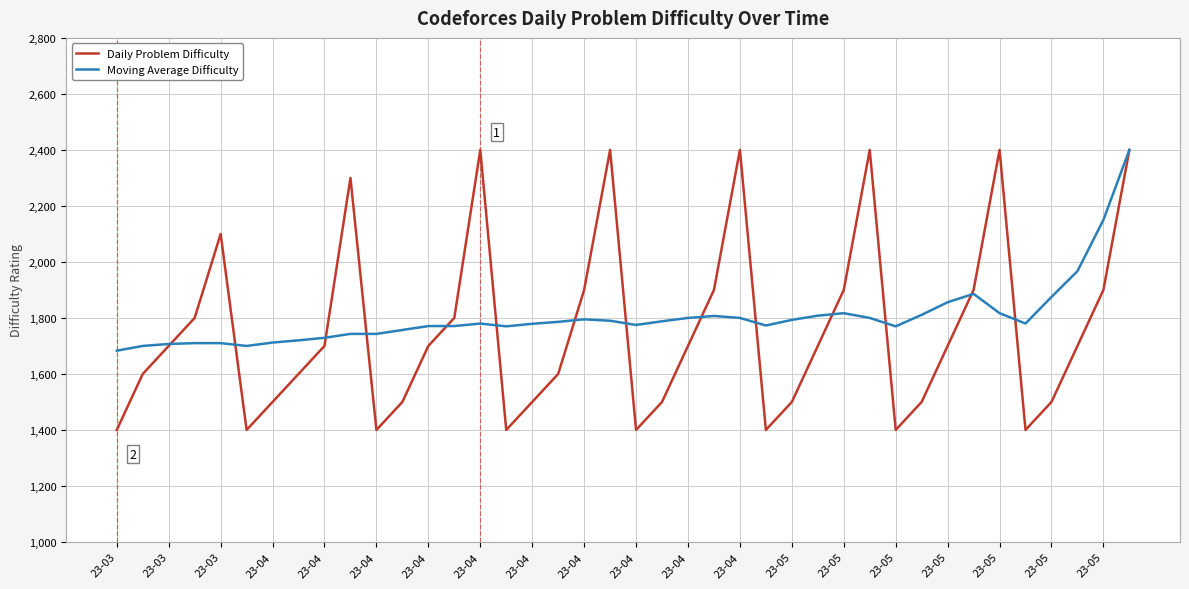

Which series has the largest total across all categories?

Moving Average Difficulty